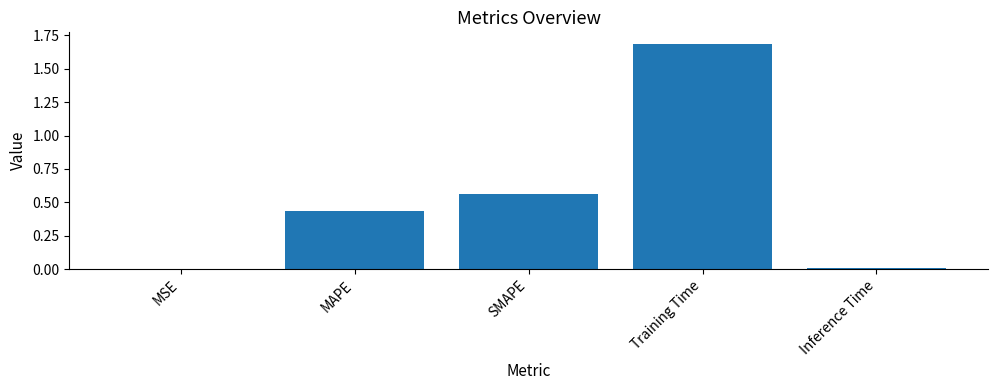

What is the change in value from MSE to Training Time?

+1.7